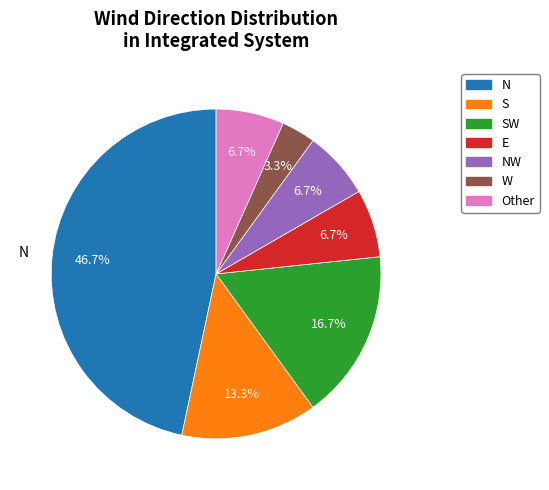

Is there any slice that represents more than half of the pie?

No